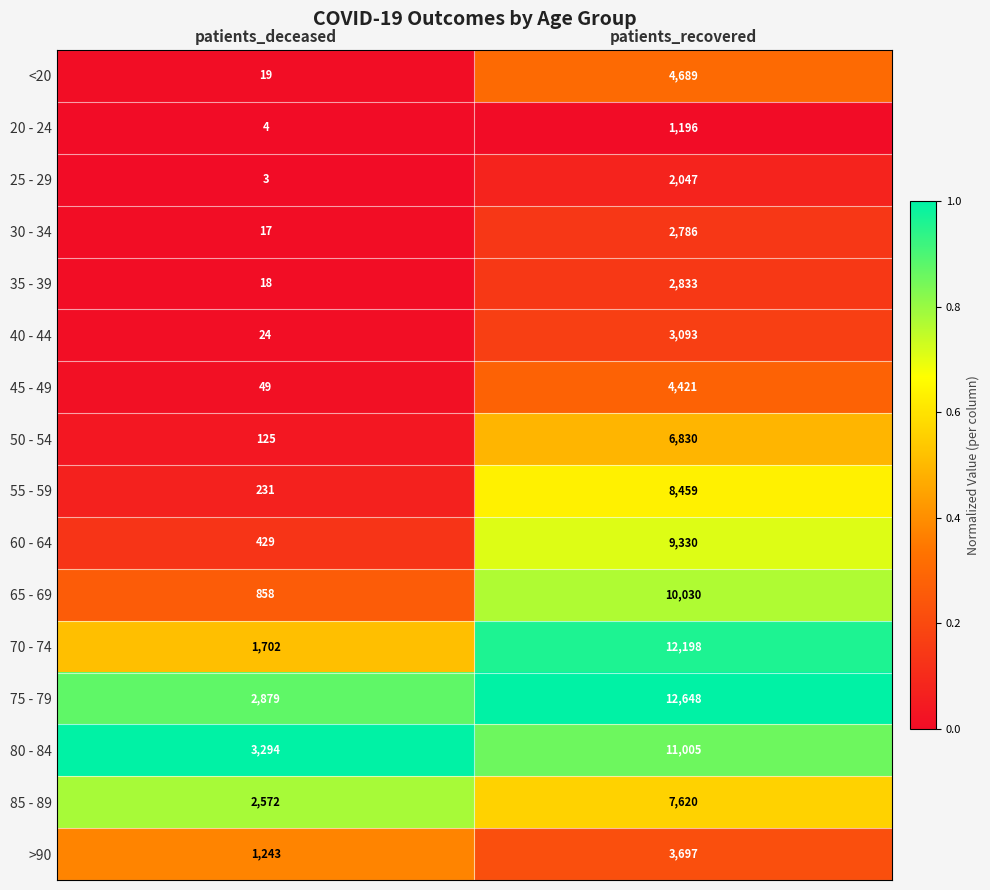

Is it true that 80 - 84 equals 671 at patients_deceased?

False